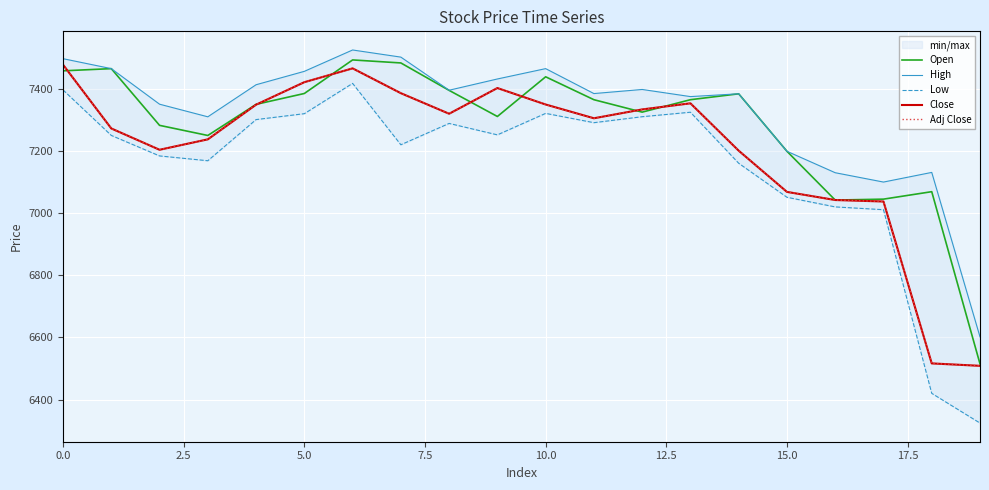

What is the approximate value of Close at 12?

7333.7